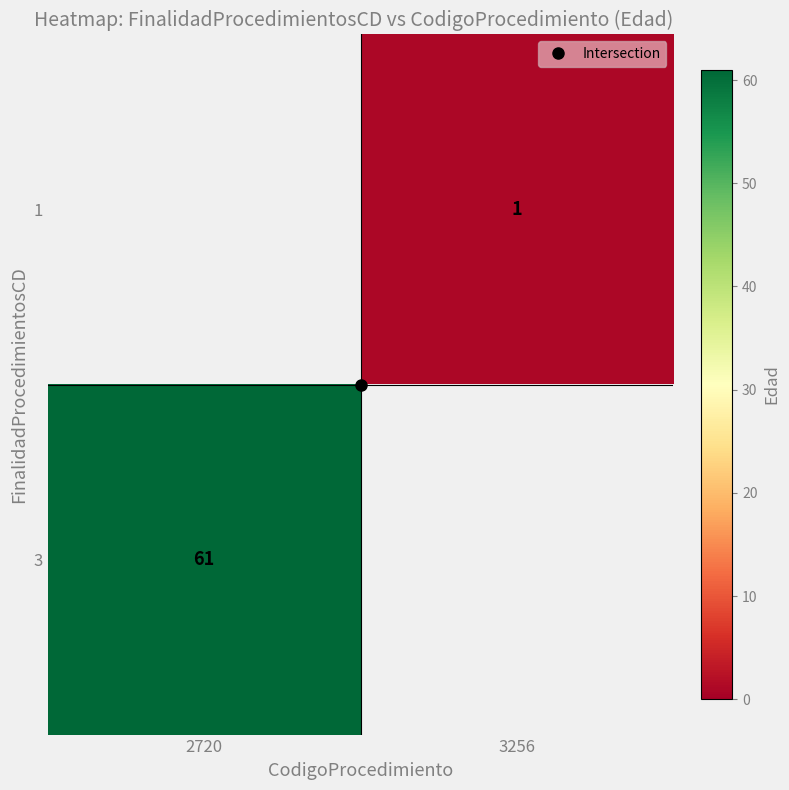

At how many categories does at least one series exceed 31?

1